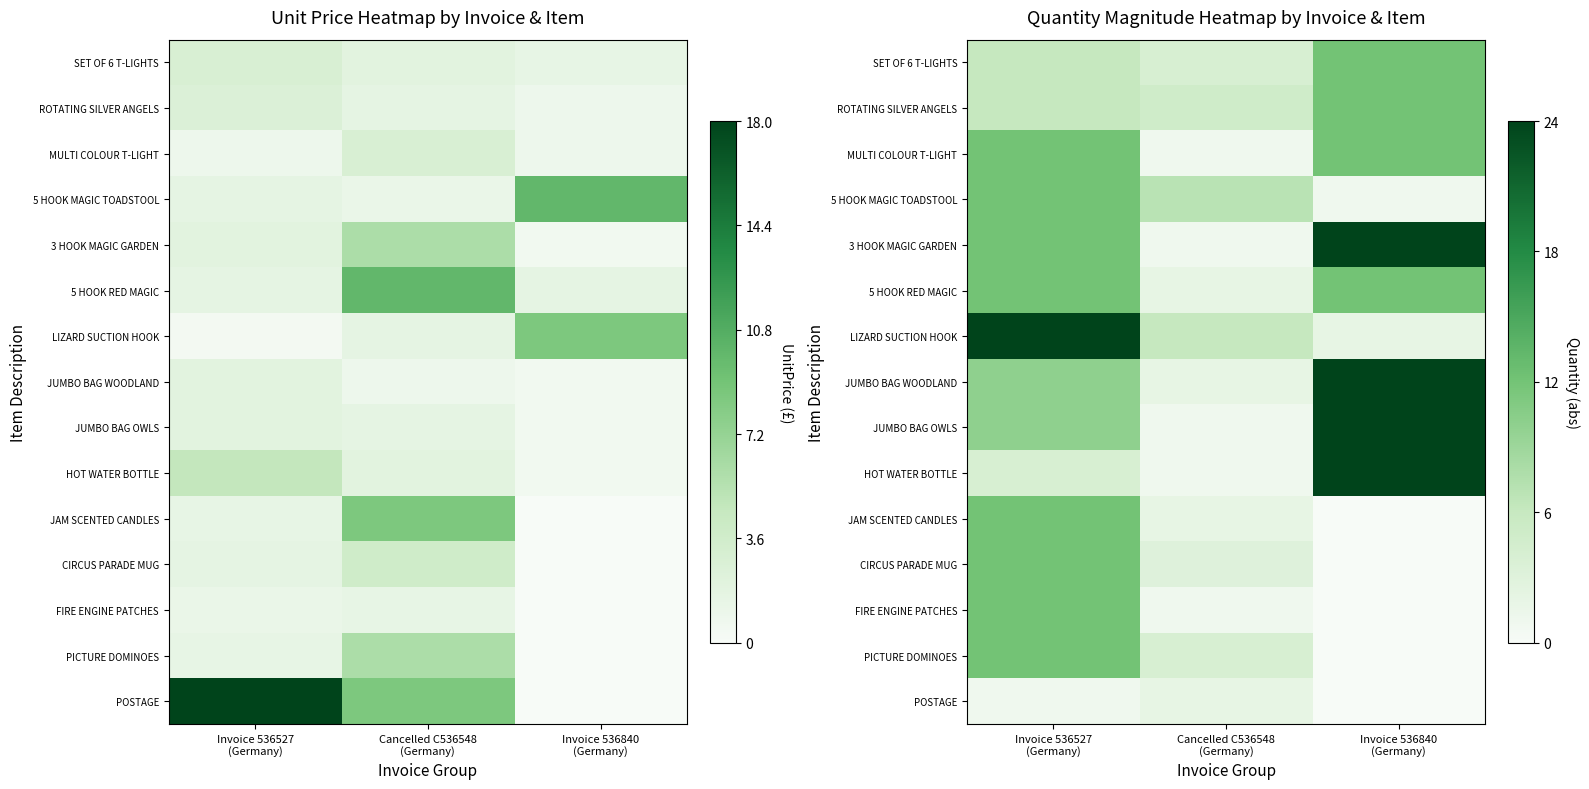

Rank the series at Invoice 536527 (Germany) from highest to lowest value.

LIZARD SUCTION HOOK, MULTI COLOUR T-LIGHT, 5 HOOK MAGIC TOADSTOOL, 3 HOOK MAGIC GARDEN, 5 HOOK RED MAGIC, JAM SCENTED CANDLES, CIRCUS PARADE MUG, FIRE ENGINE PATCHES, PICTURE DOMINOES, JUMBO BAG WOODLAND, JUMBO BAG OWLS, SET OF 6 T-LIGHTS, ROTATING SILVER ANGELS, HOT WATER BOTTLE, POSTAGE